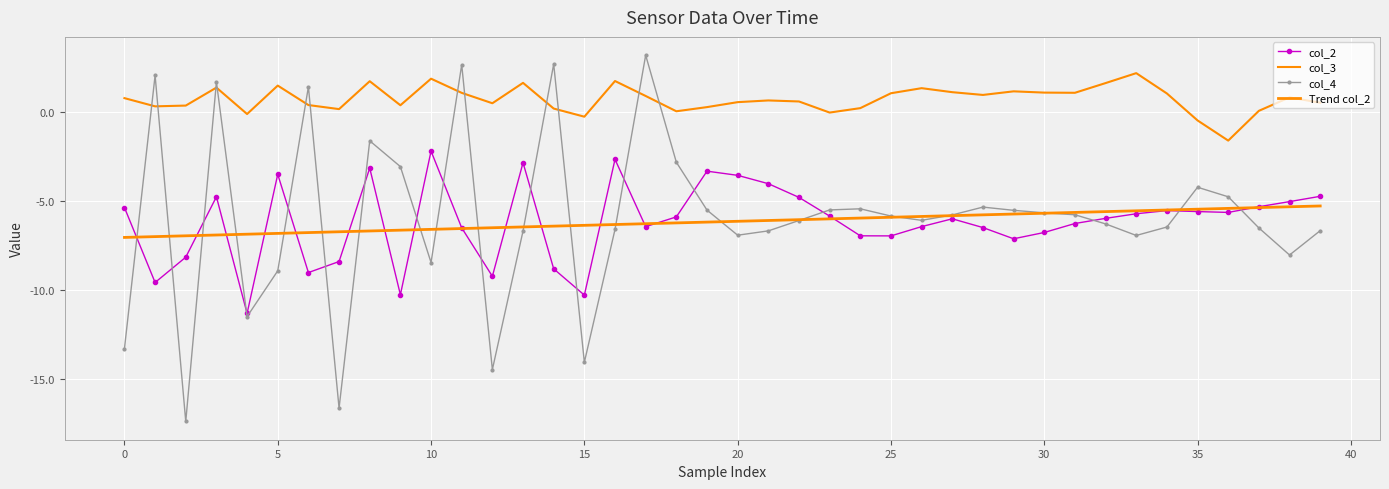

How many values in the col_3 series are below 0?

5